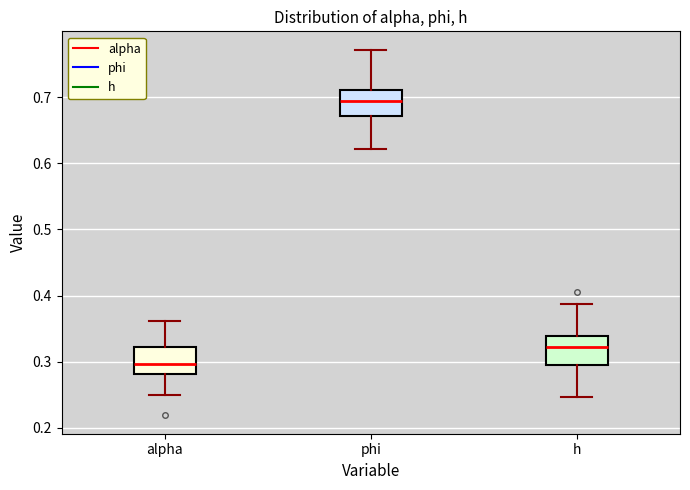

Reading left to right, read every box against the y-axis: the position of its median line, the range the box covers, and the ends of its whiskers. The values are not printed on the chart, so give them approximately, as read against the axis.

alpha: median 0.30, box 0.28 to 0.32, whiskers 0.25 to 0.36
phi: median 0.69, box 0.67 to 0.71, whiskers 0.62 to 0.77
h: median 0.32, box 0.30 to 0.34, whiskers 0.25 to 0.39